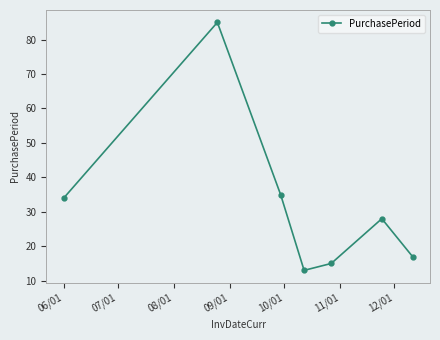

What is the smallest value displayed?

13